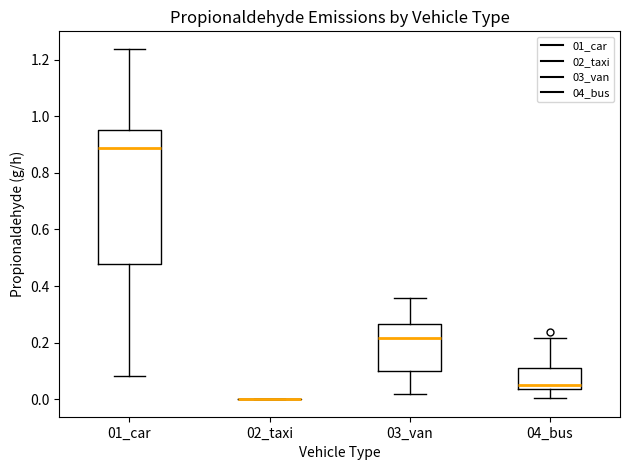

Where does the lower whisker of the box for 03_van end on the y-axis? The values are not printed on the chart, so give them approximately, as read against the axis.

0.02